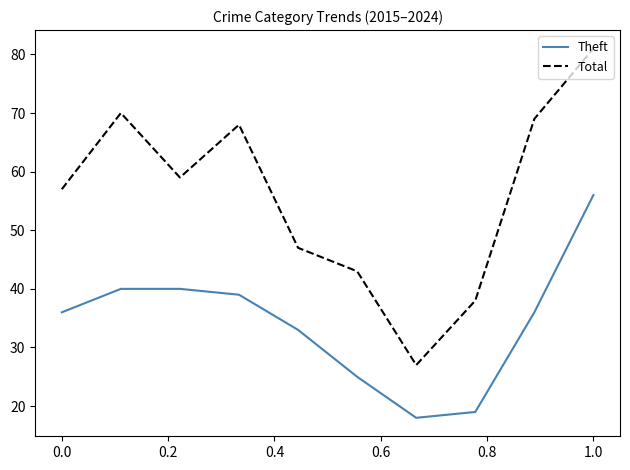

What is the sum of all Theft values?

342